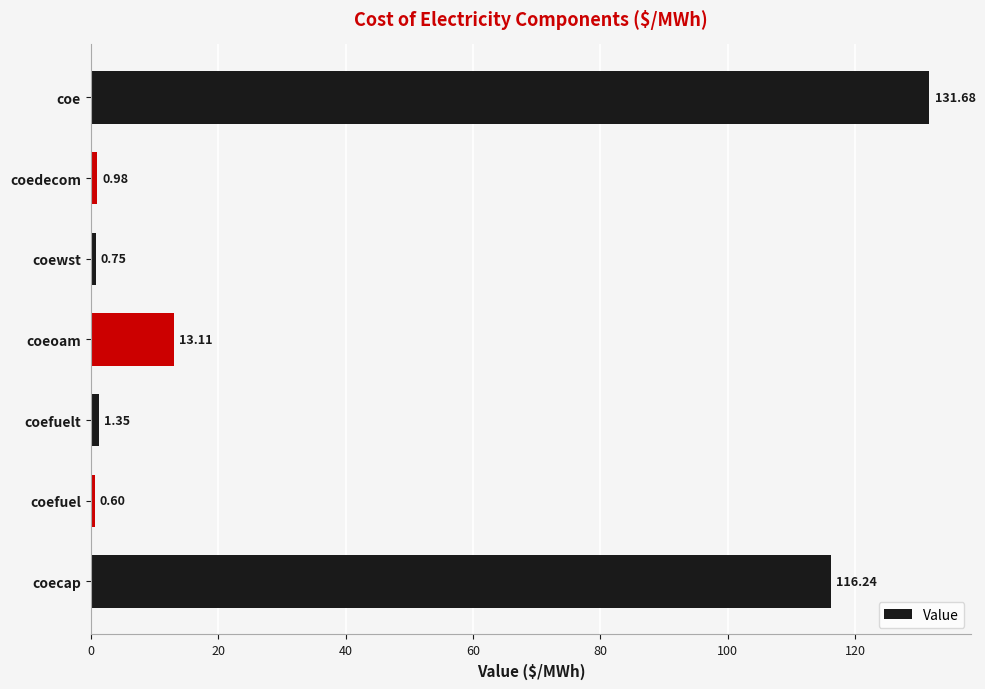

What is the smallest value displayed?

0.6